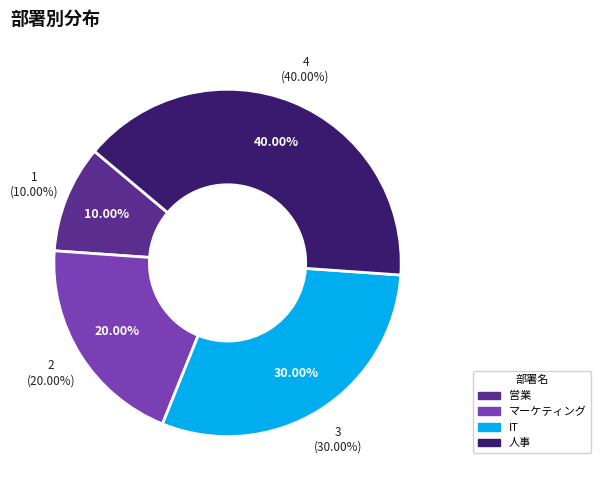

Which has a higher value, マーケティング or IT?

IT